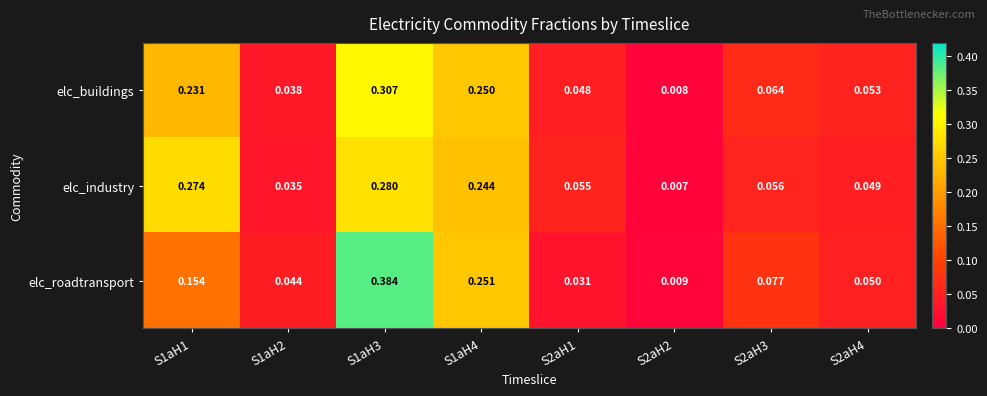

At S1aH3, list the series in order from smallest to largest.

elc_industry, elc_buildings, elc_roadtransport